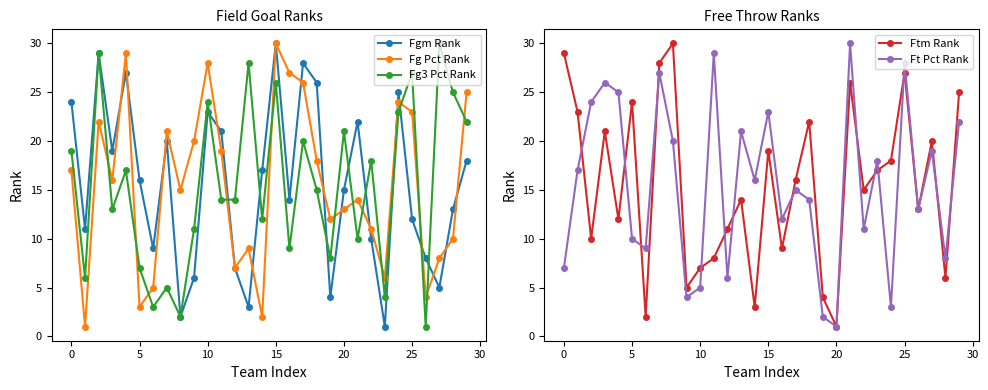

The value of Fg3 Pct Rank at 15 is 38. True or false?

False